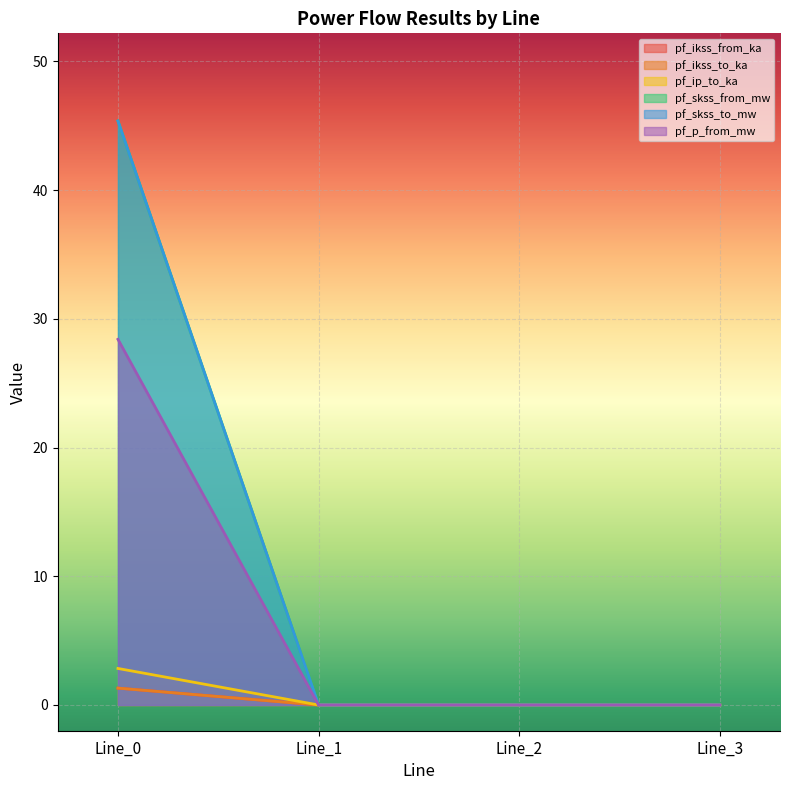

Which has a higher value, Line_3 or Line_1?

Line_3